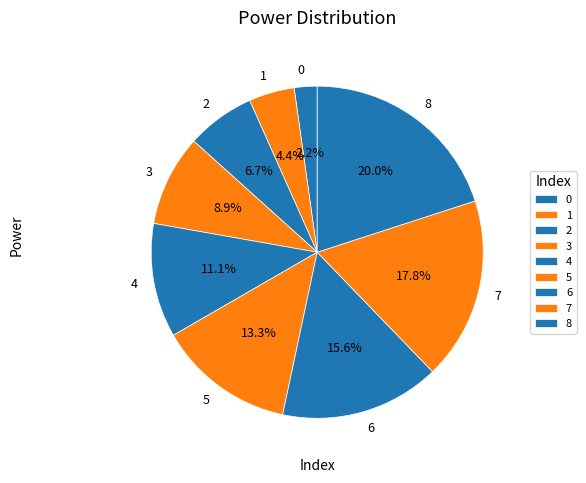

Count the number of slices in the pie.

9